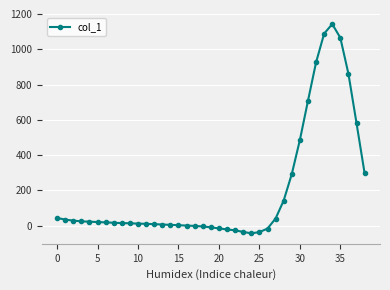

True or false: the data has more than 0 interior local peaks.

True